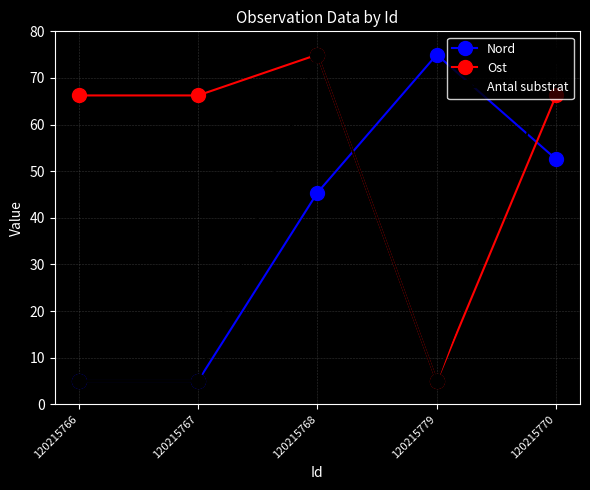

The Nord series shows 45.4 at 120215768. True or false?

True